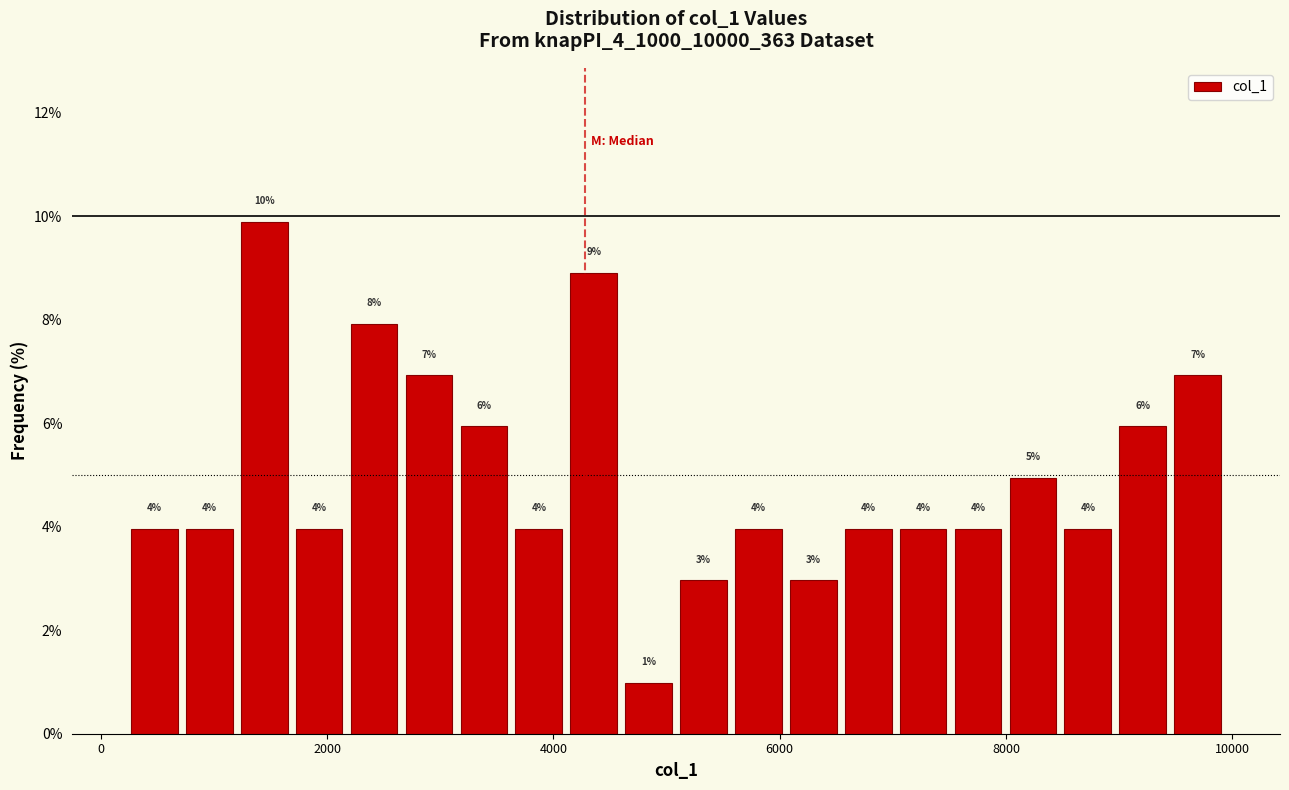

Around what value on the x-axis is the tallest bar? Give the approximate position of its centre, as read against the axis.

1400